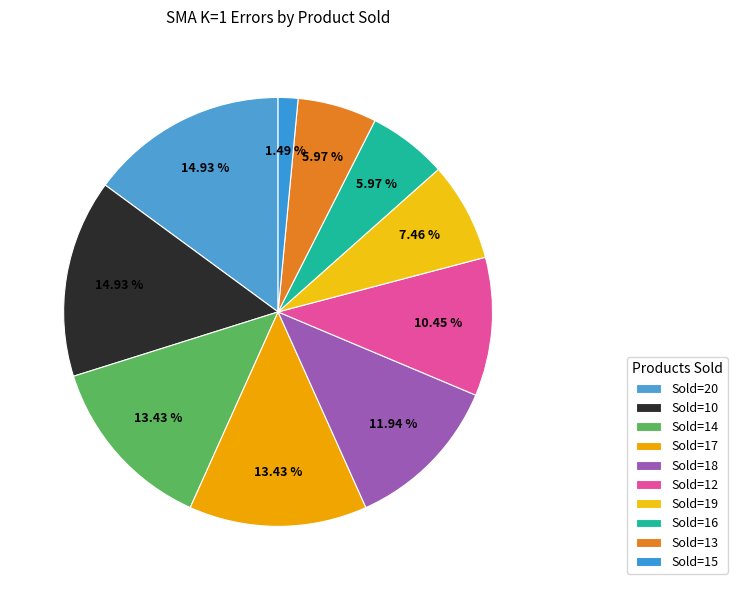

How many slices are in this pie chart?

10